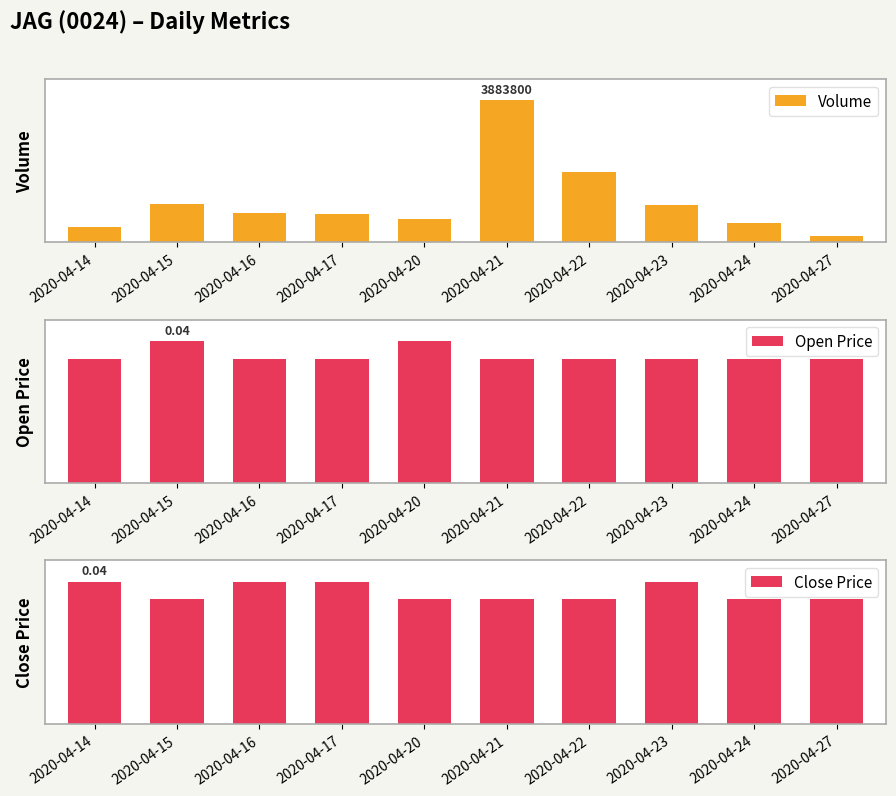

How many values in the Volume series are below 20?

4